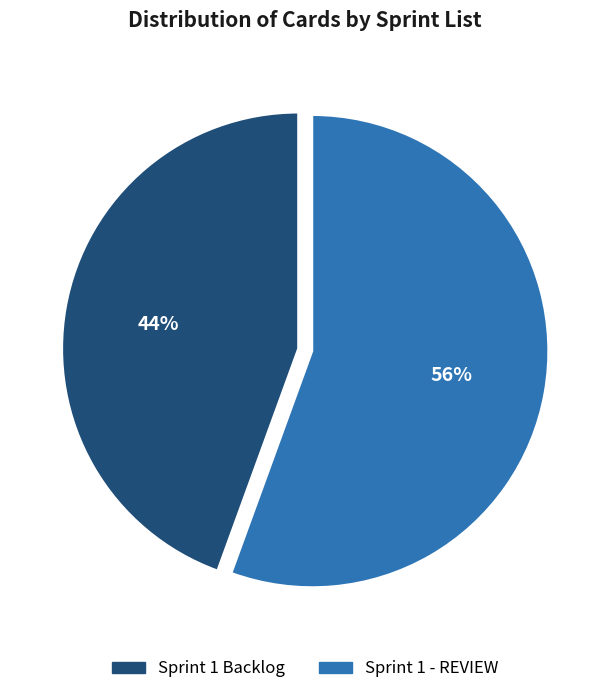

What is the smallest slice in the pie chart?

Sprint 1 Backlog